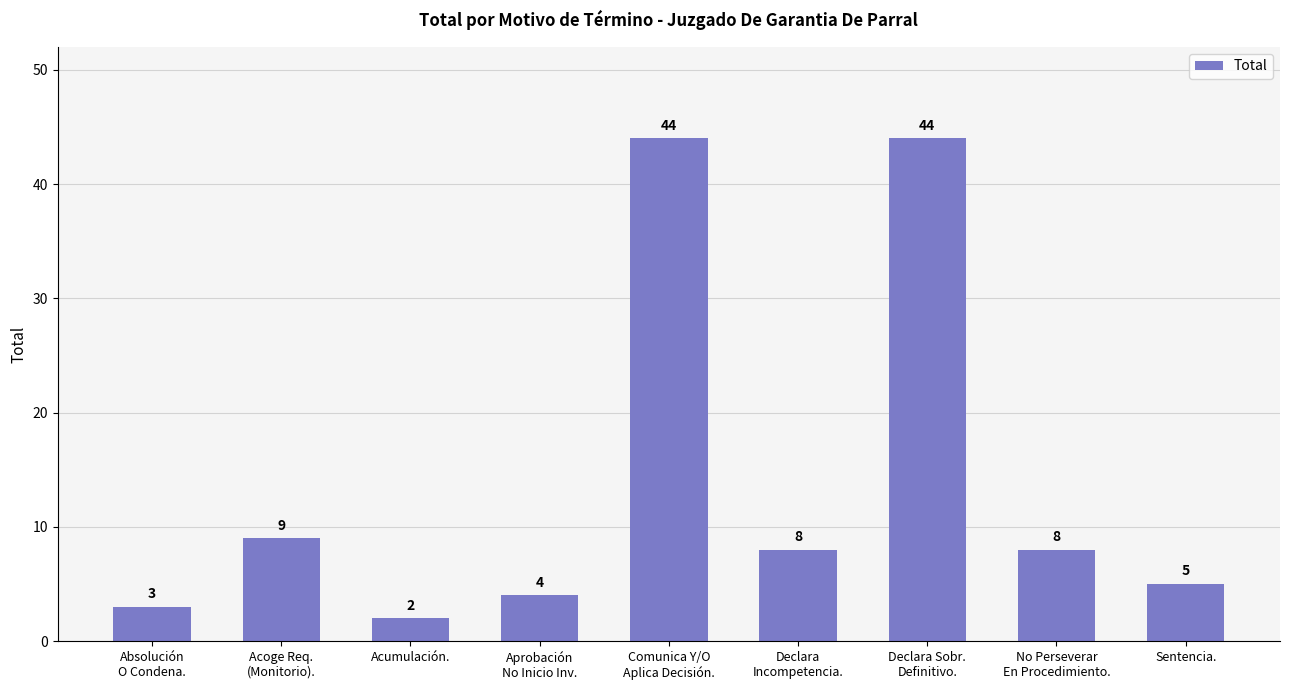

What is the sum of the values at Acumulación. and Aprobación
No Inicio Inv.?

6